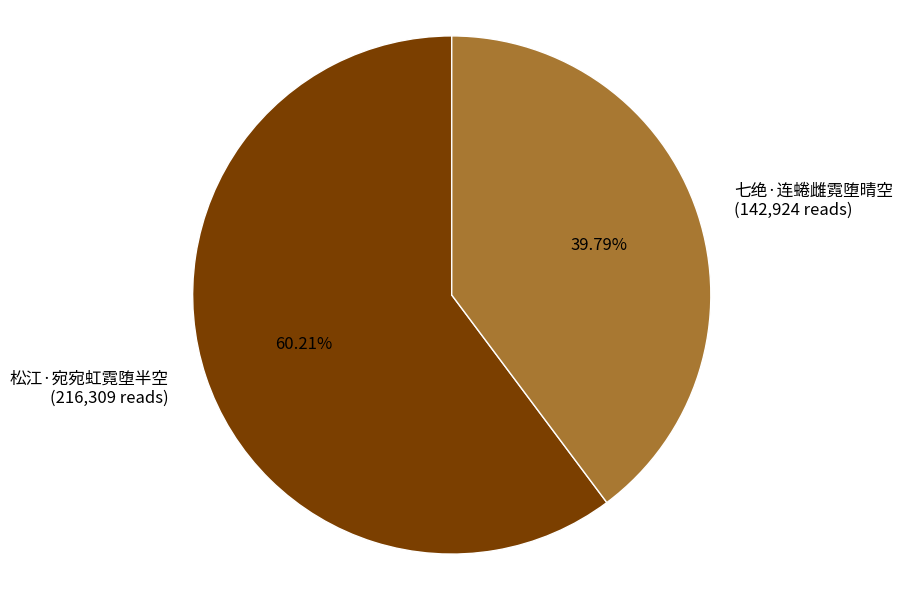

Is there a majority slice in this chart?

Yes